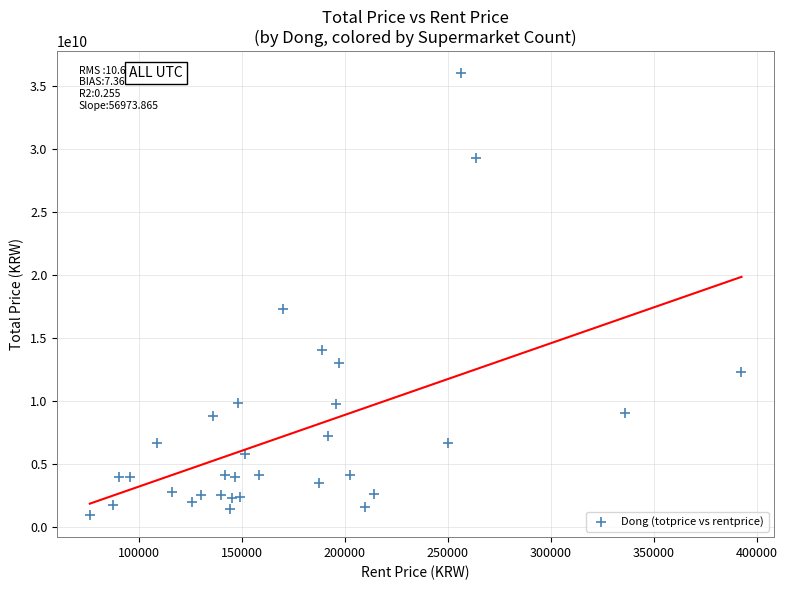

What is the range of X values (max minus min)?

316301.0